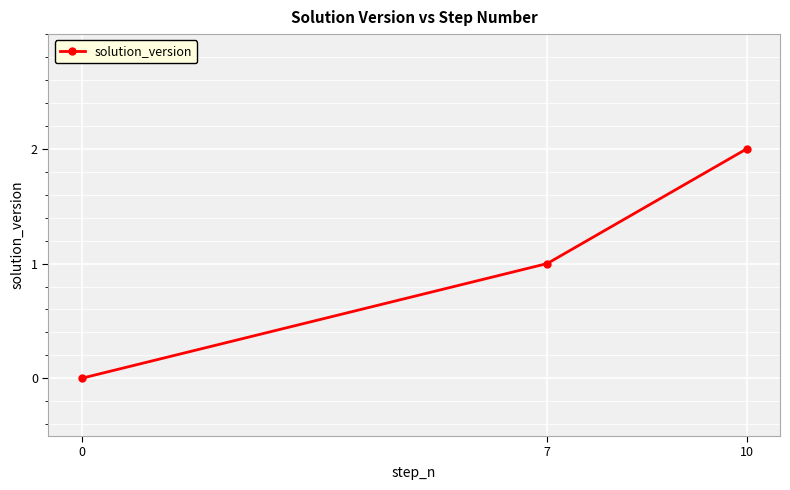

What is the change in value from 0 to 10?

+2